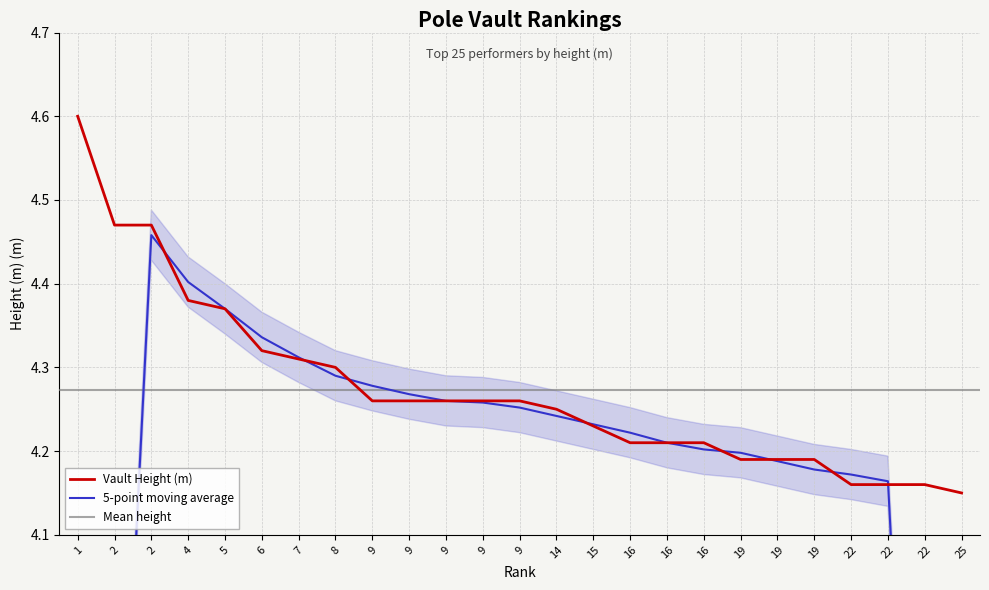

Reading left to right, what are all the values shown in this chart?

1=4.6	2=4.5	2=4.5	4=4.4	5=4.4	6=4.3	7=4.3	8=4.3	9=4.3	9=4.3	9=4.3	9=4.3	9=4.3	14=4.2	15=4.2	16=4.2	16=4.2	16=4.2	19=4.2	19=4.2	19=4.2	22=4.2	22=4.2	22=4.2	25=4.2